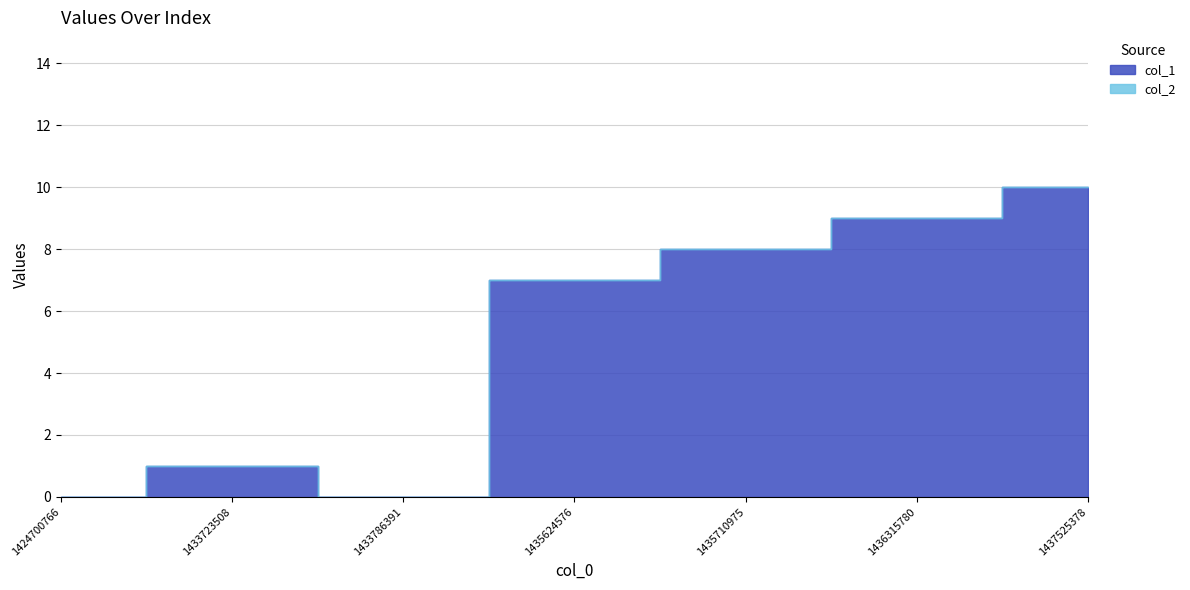

At which category is the sum across all series the highest?

1437525378